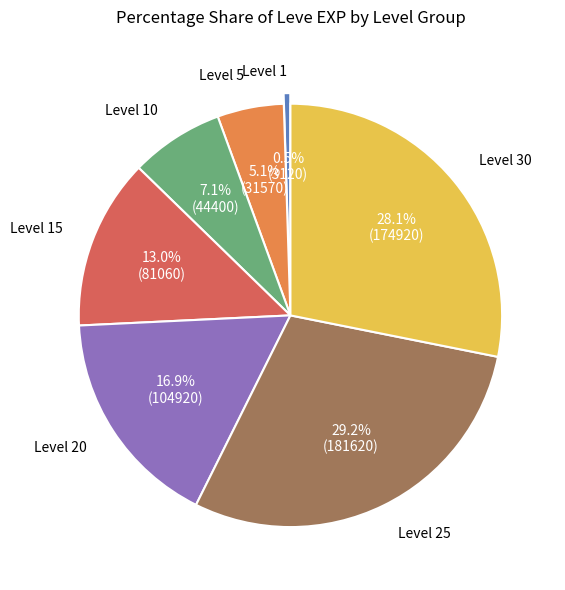

Is there a majority slice in this chart?

No